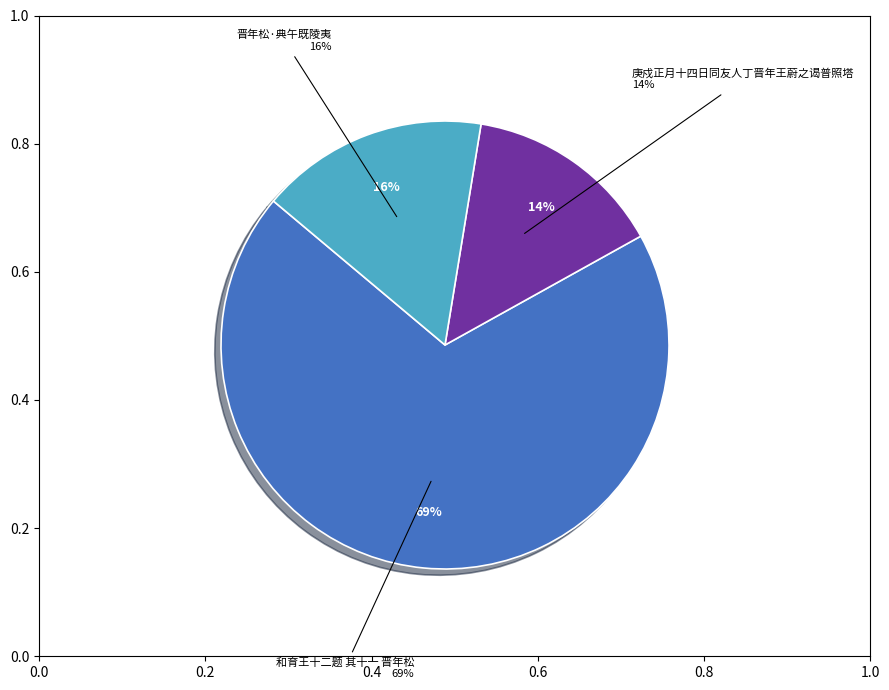

Is there a majority slice in this chart?

Yes